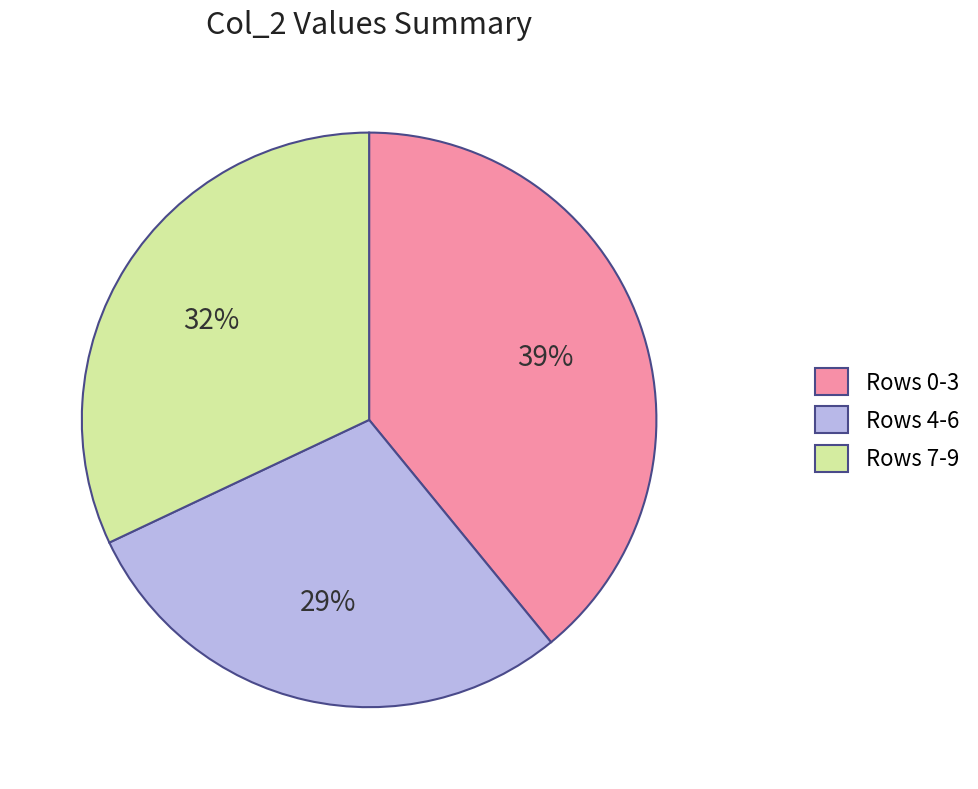

Is the sum of Rows 0-3 and Rows 7-9 greater than half?

Yes